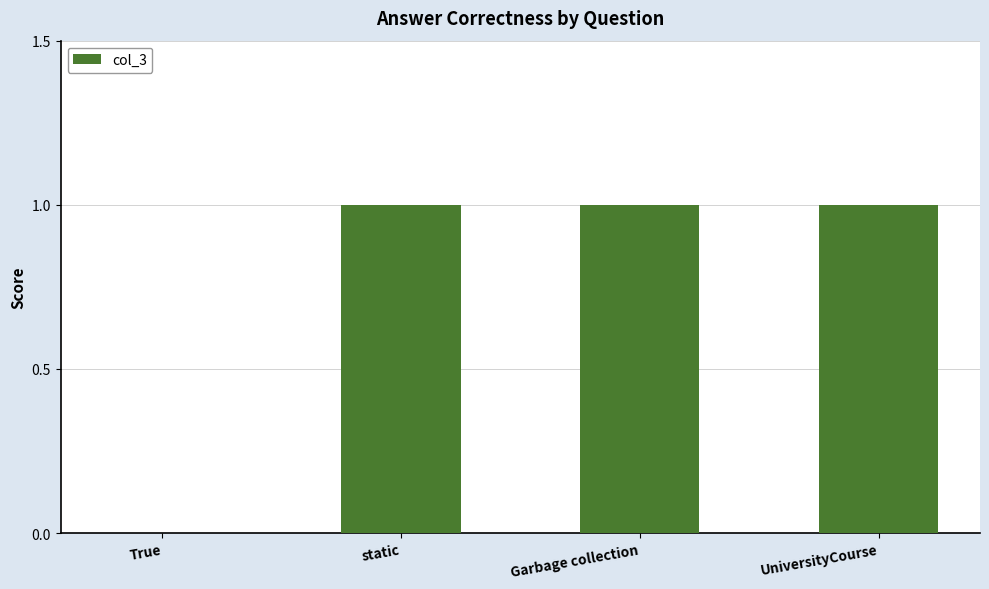

What is the average value?

1